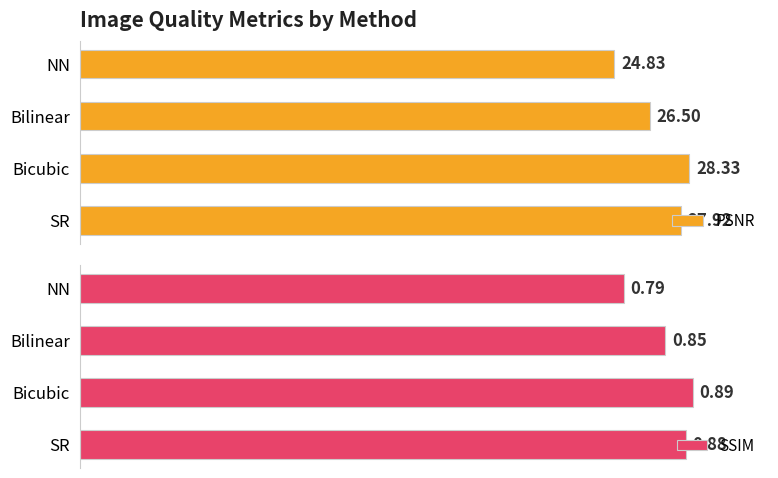

How many data points in PSNR are less than 27?

2